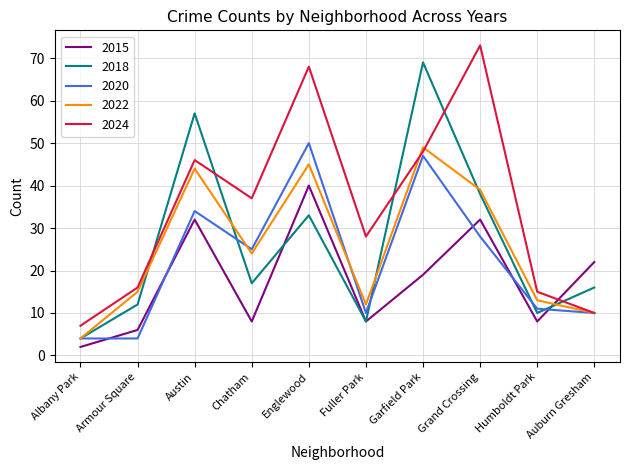

Which series has the largest total across all categories?

2024